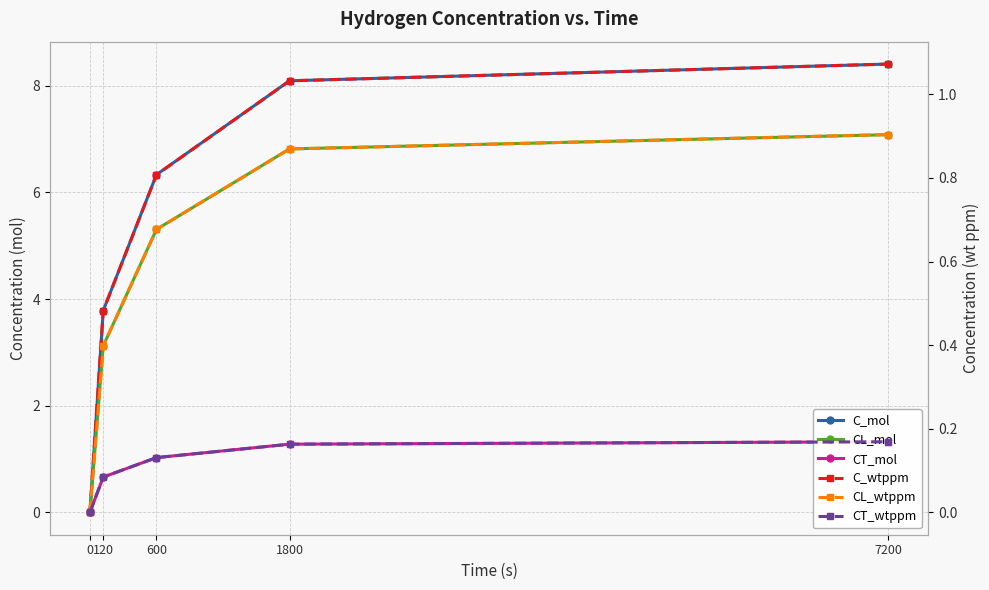

Which series changed the most between 0 and 1800?

C_mol